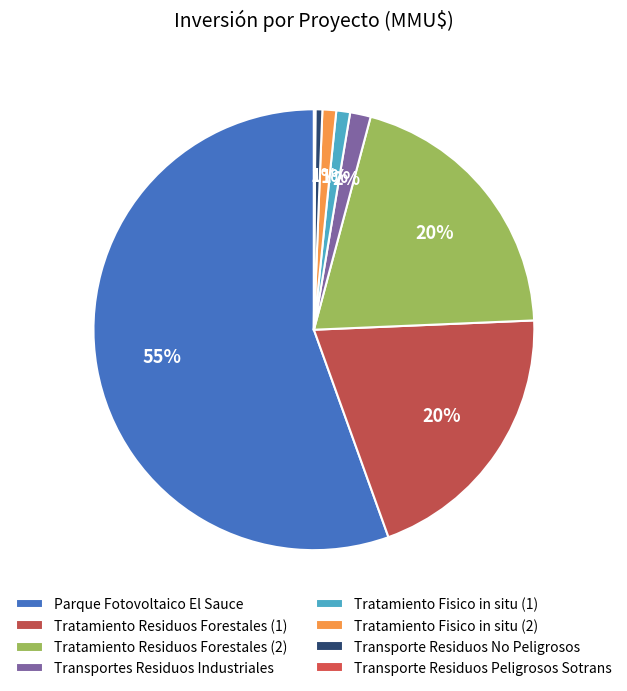

The Parque Fotovoltaico El Sauce slice represents 55% of the pie. True or false?

True